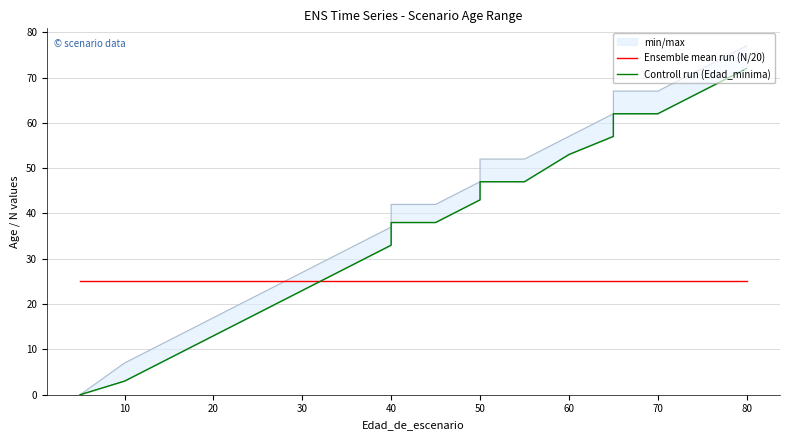

How many positive values does the Controll run (Edad_minima) series have?

18